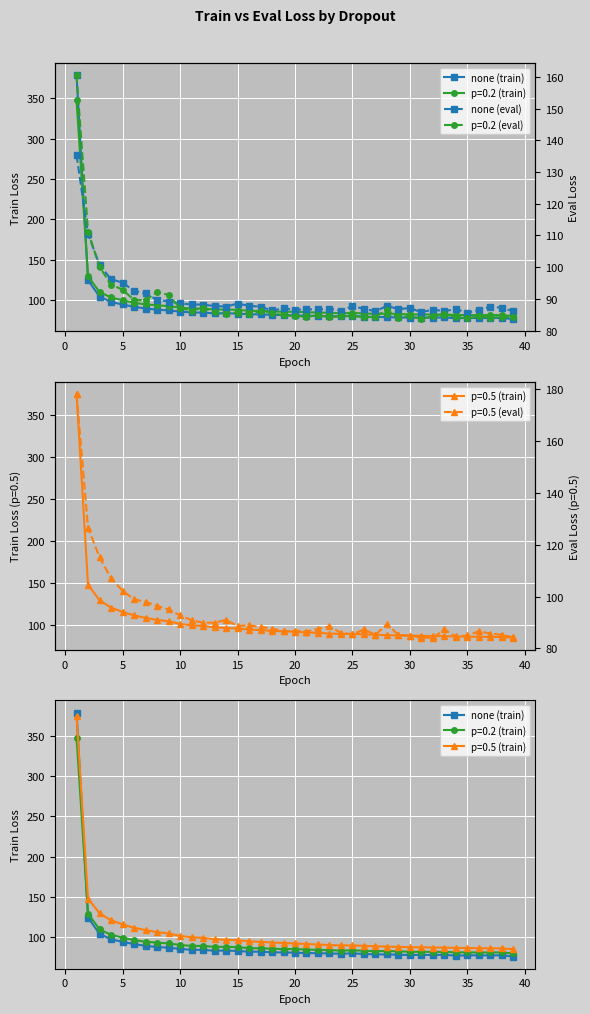

How many interior local peaks does the none (eval) series have?

10